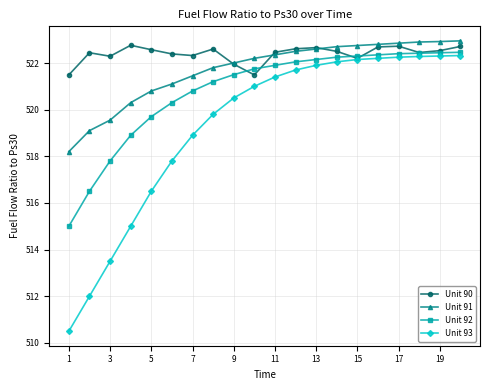

Which series has the largest total across all categories?

Unit 90